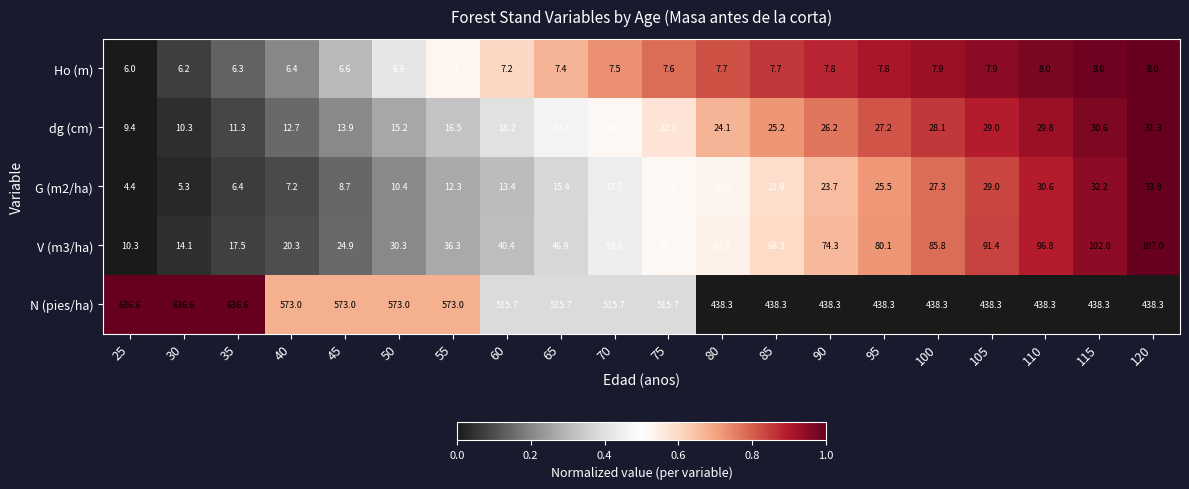

The Ho (m) series shows 6.9 at 50. True or false?

True